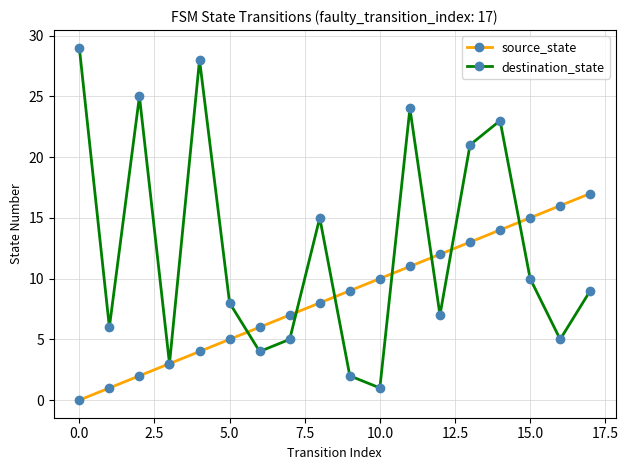

What is the value of the destination_state point at the 18th from the left?

9